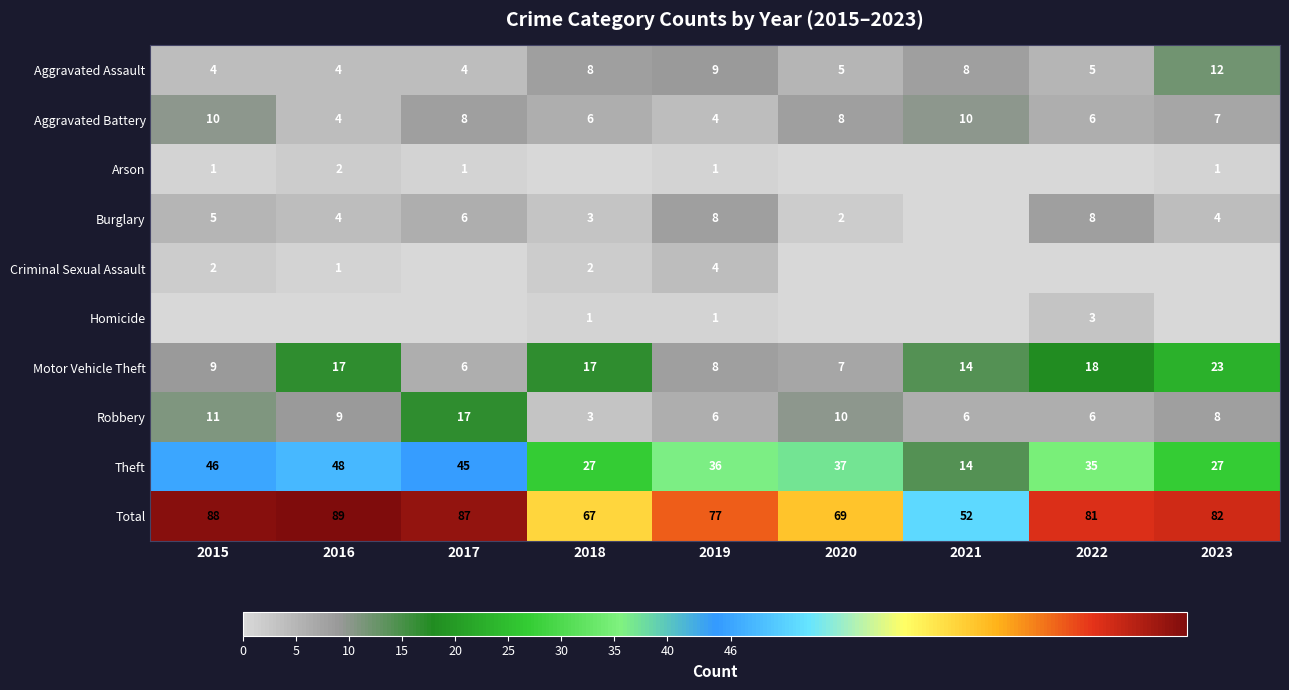

What is the sum of the Motor Vehicle Theft values at 2019 and 2015?

17